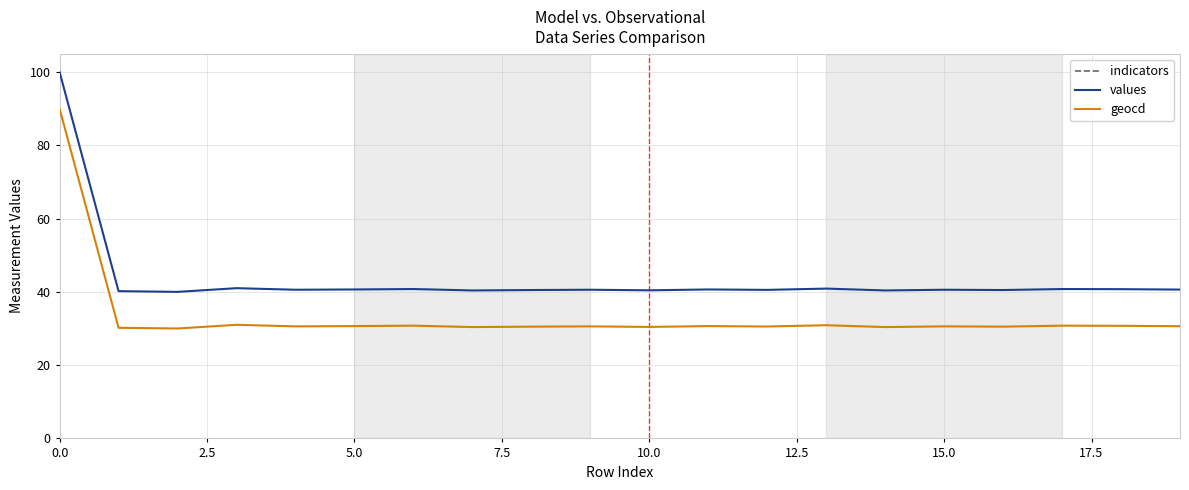

True or false: values has a value of 40.7 at 5.0.

True